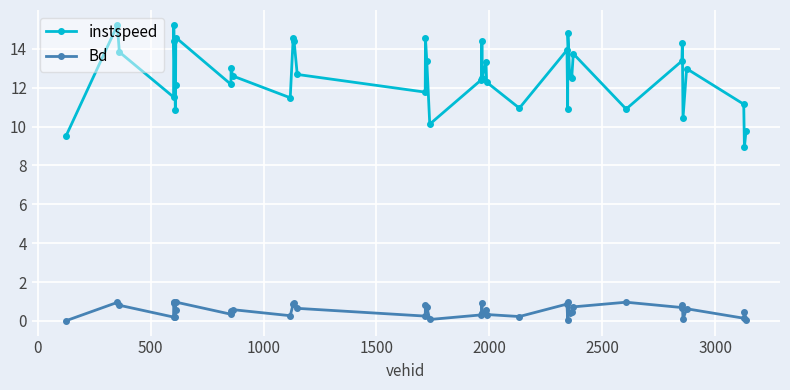

List the series in order of their peak value, highest first.

instspeed, Bd